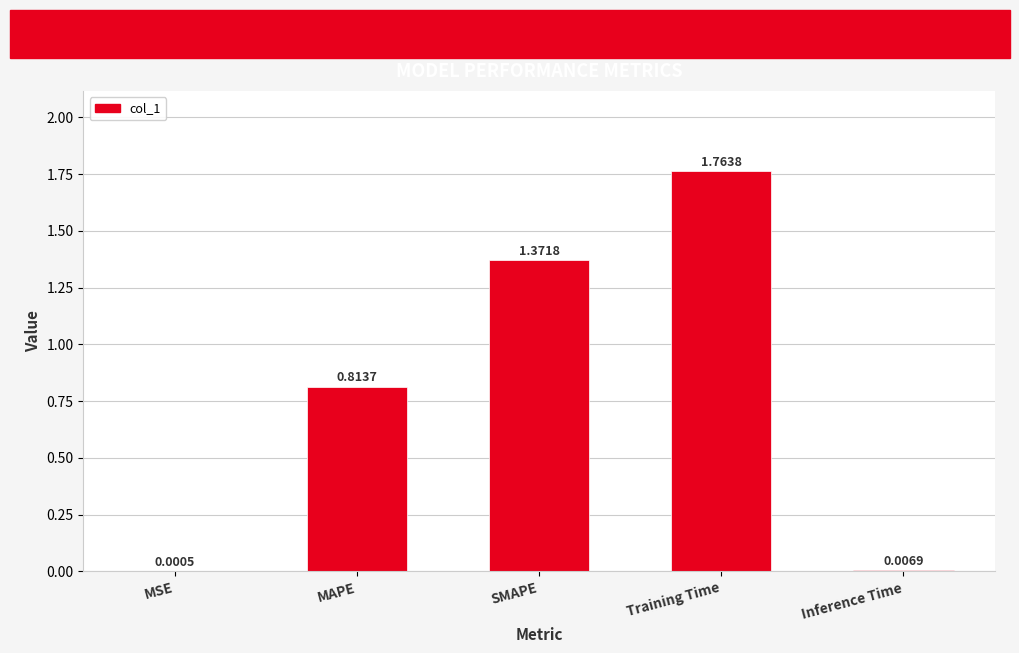

Which label corresponds to the largest value in the chart?

Training Time